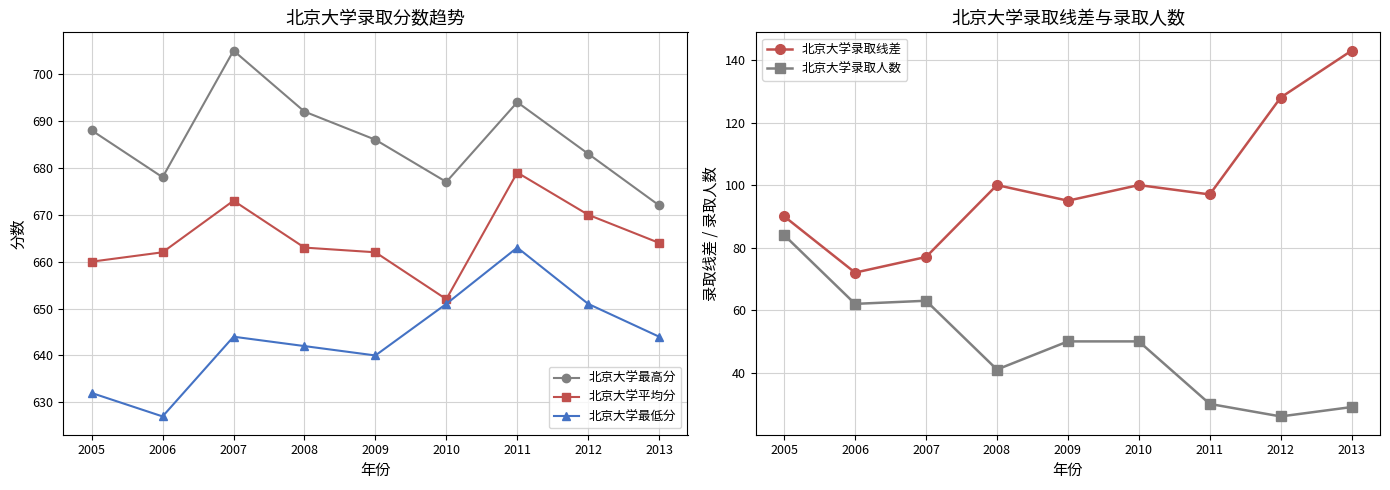

At which category is the sum across all series the highest?

2011